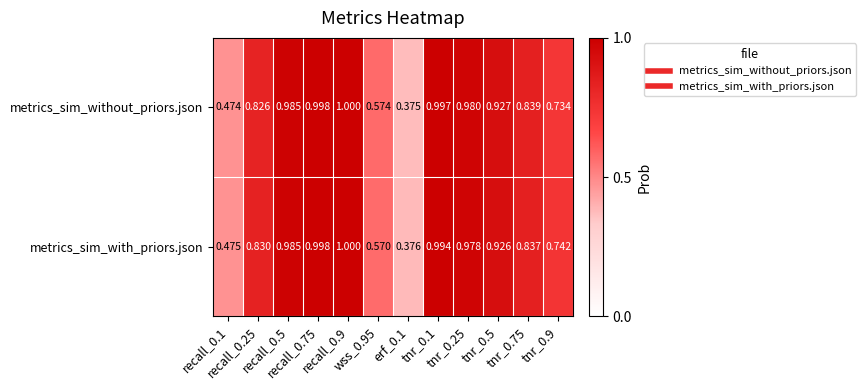

Which series has the largest range (max minus min)?

metrics_sim_without_priors.json